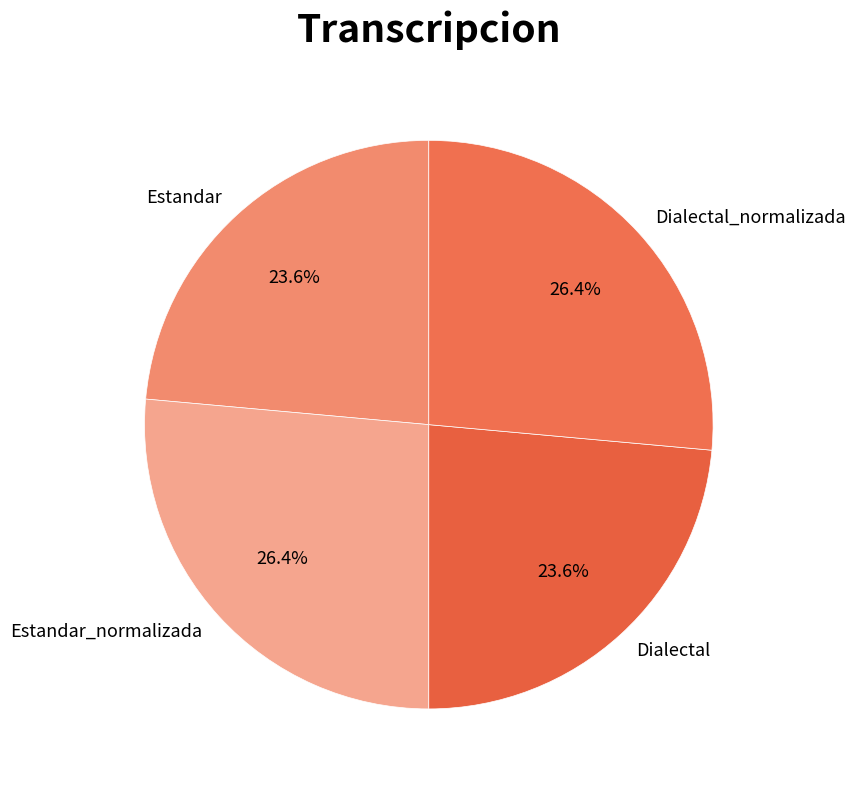

How many segments does this pie chart have?

4